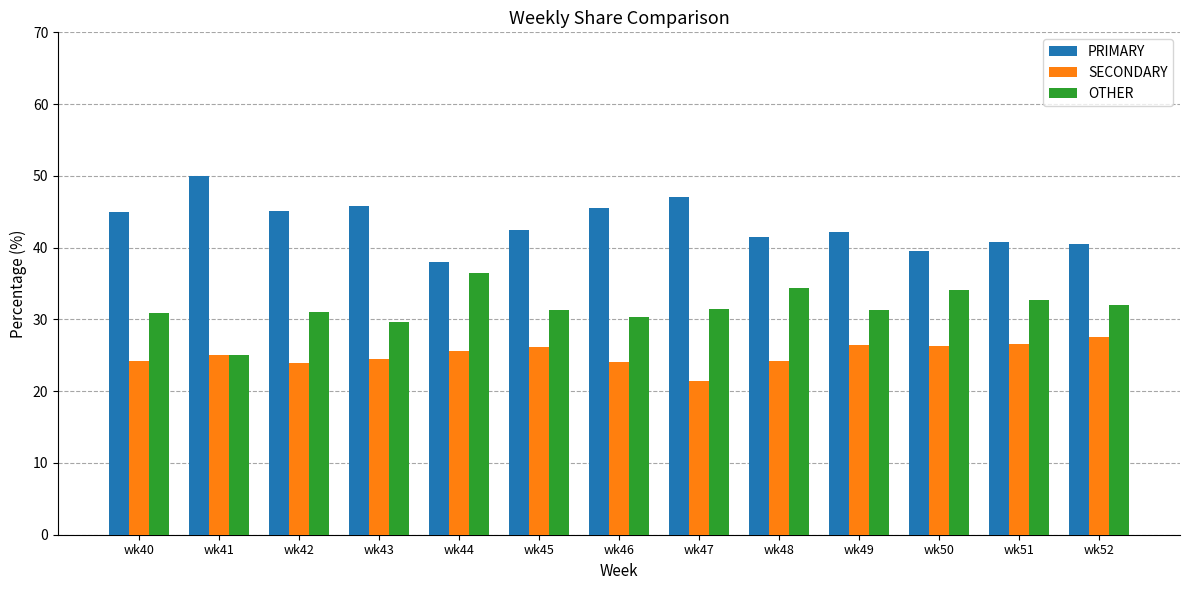

Is it true that SECONDARY equals 37.5 at wk46?

False